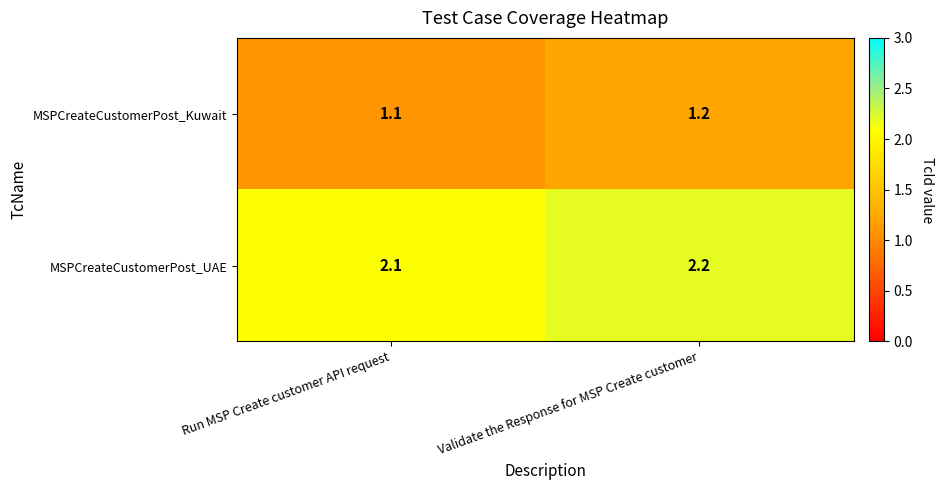

Where is MSPCreateCustomerPost_Kuwait nearest to the value 1?

Run MSP Create customer API request